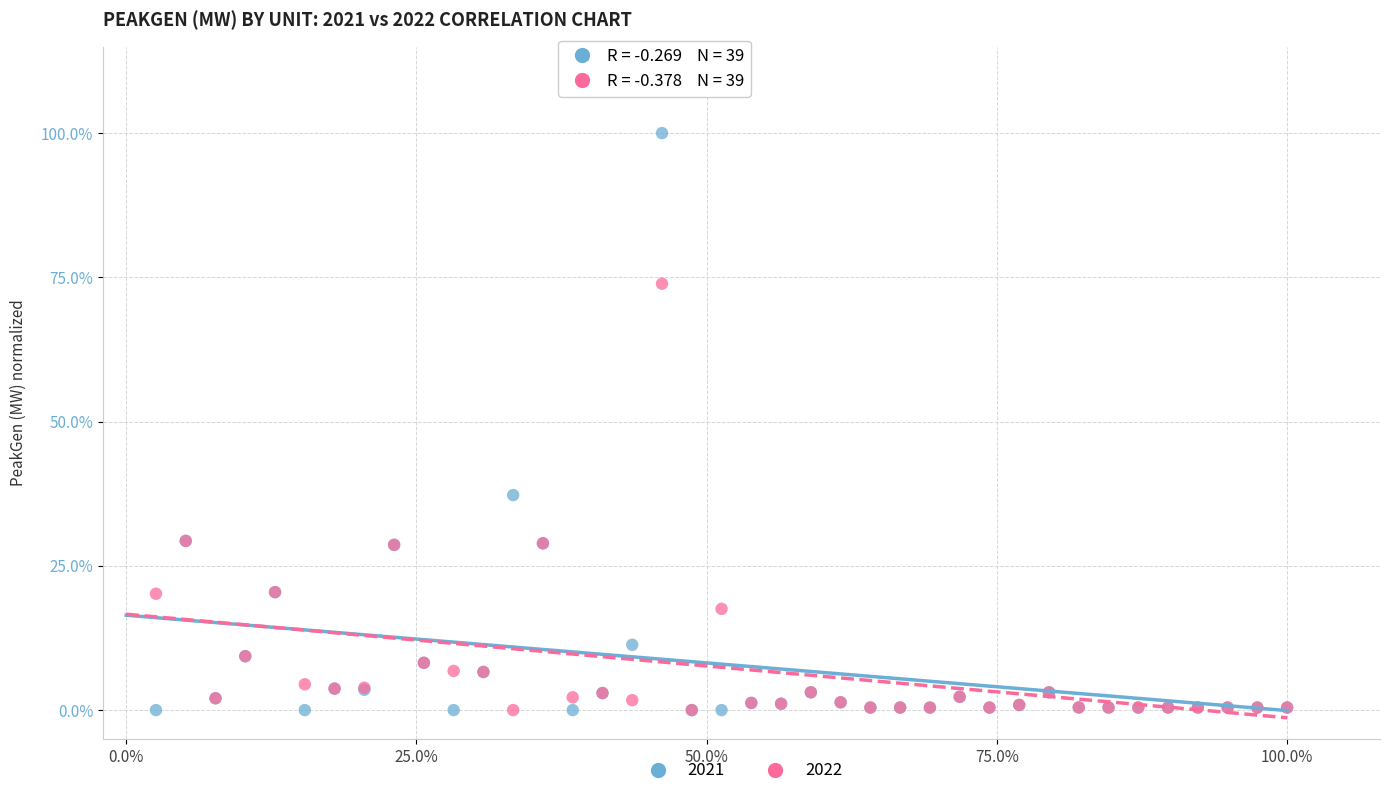

What are all the series names shown in the legend?

2021, 2022